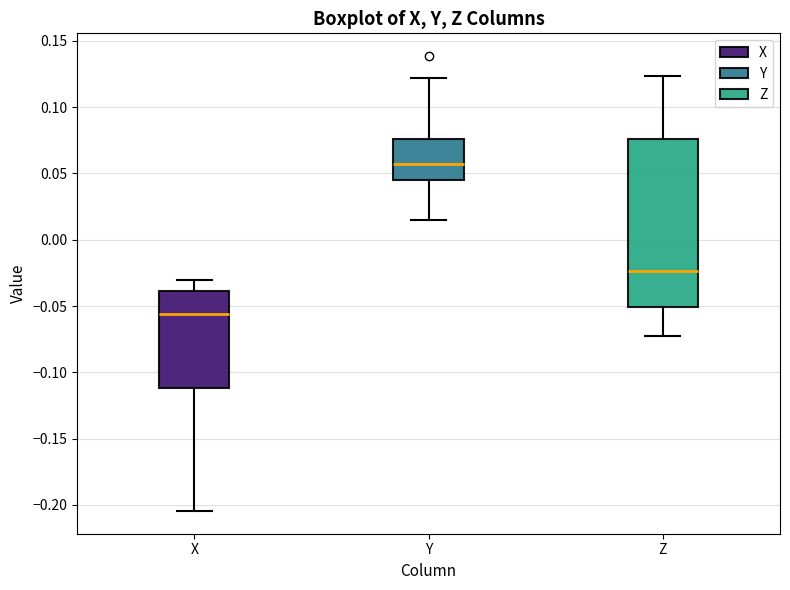

Which box has the lowest median line?

X